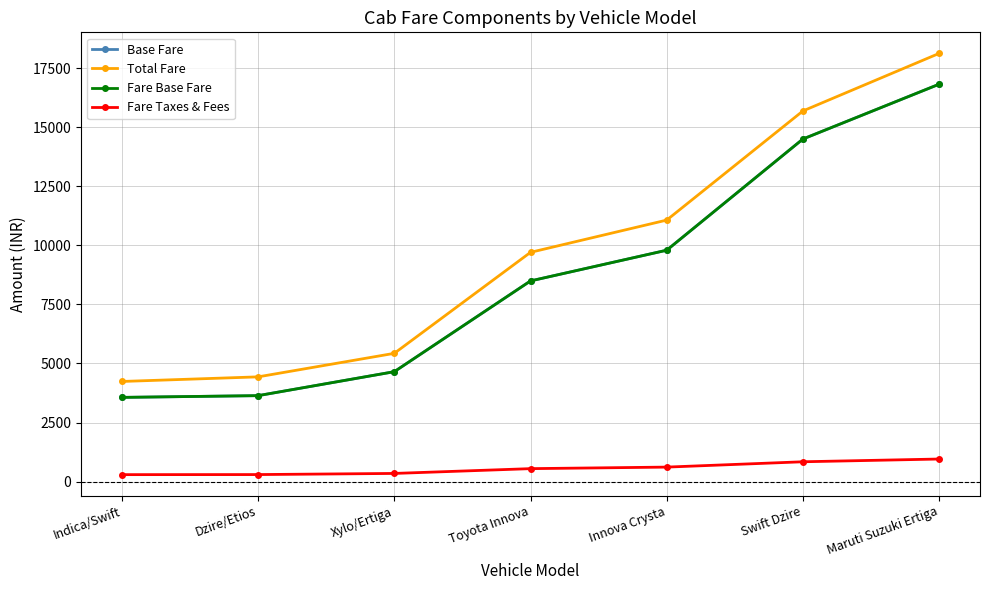

What is the label of the 7th point from the left?

Maruti Suzuki Ertiga